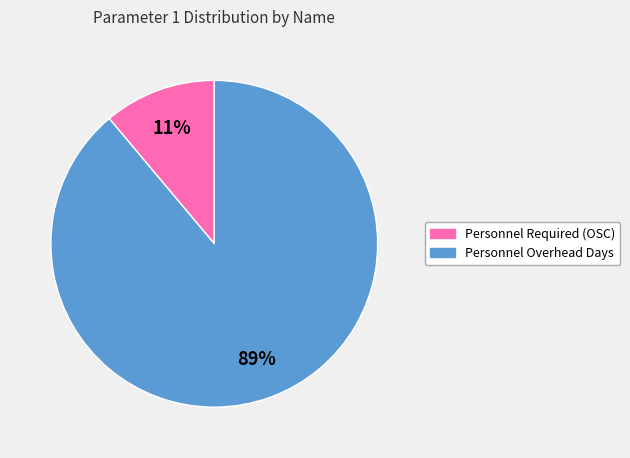

How many slices are in this pie chart?

2